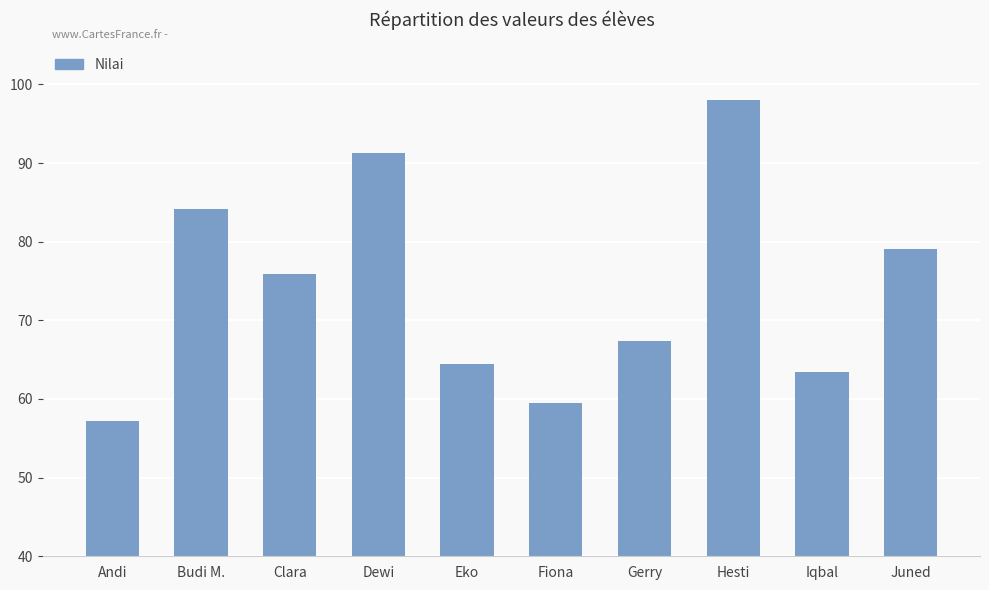

True or false: the data shows 55.6 at Dewi.

False